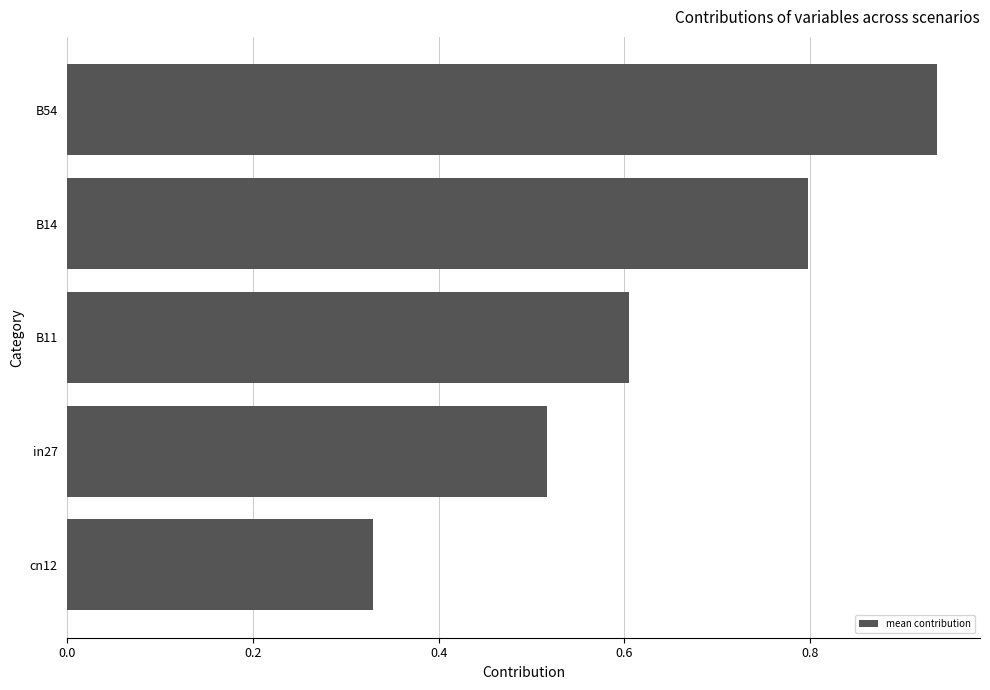

Rank the categories by value from highest to lowest.

B54, B14, B11, in27, cn12